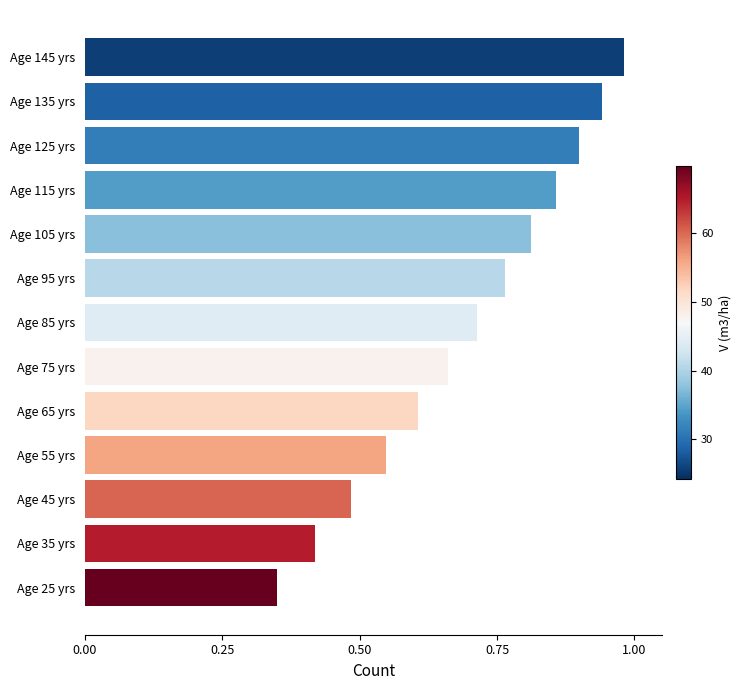

Rank the categories by value from highest to lowest.

Age 145 yrs, Age 135 yrs, Age 125 yrs, Age 115 yrs, Age 105 yrs, Age 95 yrs, Age 85 yrs, Age 75 yrs, Age 65 yrs, Age 55 yrs, Age 45 yrs, Age 35 yrs, Age 25 yrs